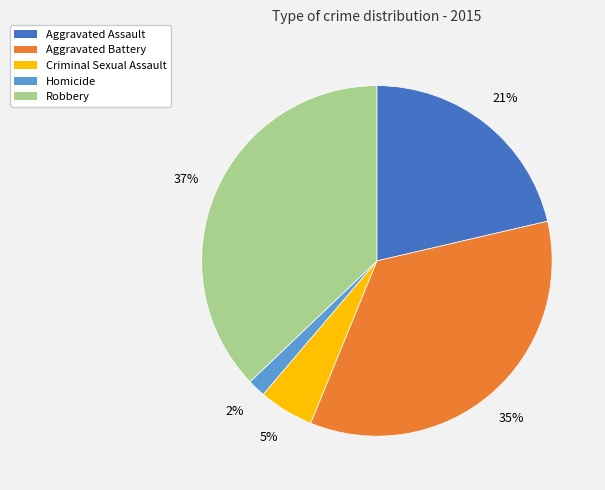

Which category has the biggest portion of the pie?

Robbery